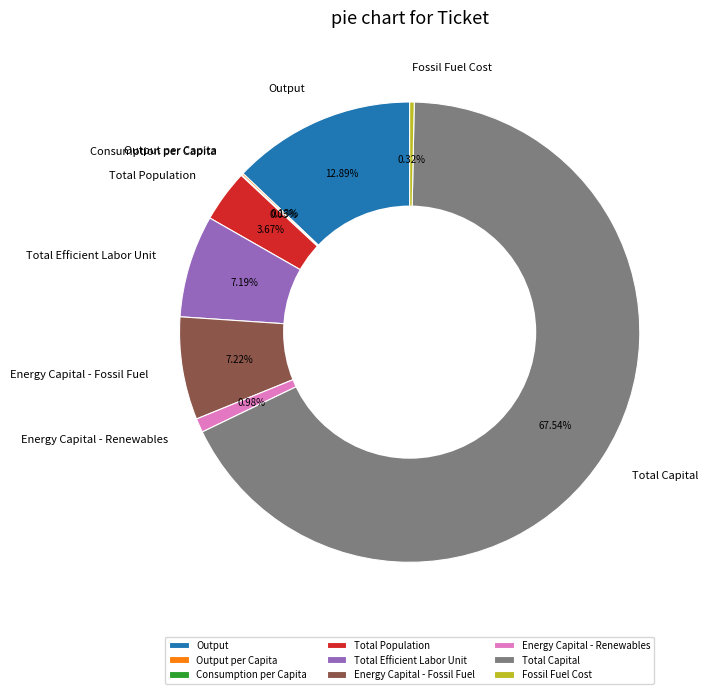

What is the ratio of the value at Output to the value at Energy Capital - Fossil Fuel?

1.8